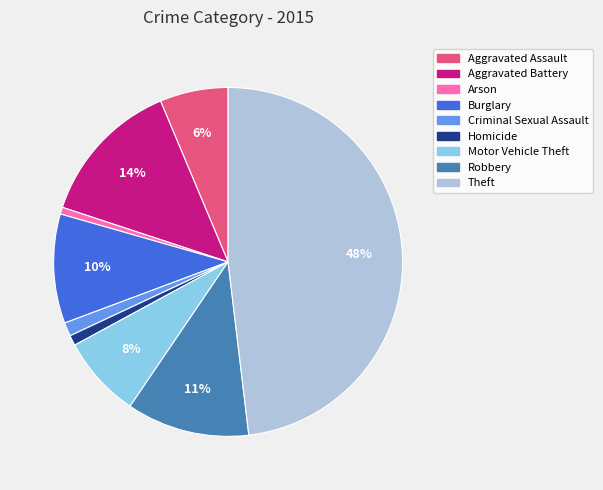

What is the ratio of the value at Criminal Sexual Assault to the value at Aggravated Battery?

0.1